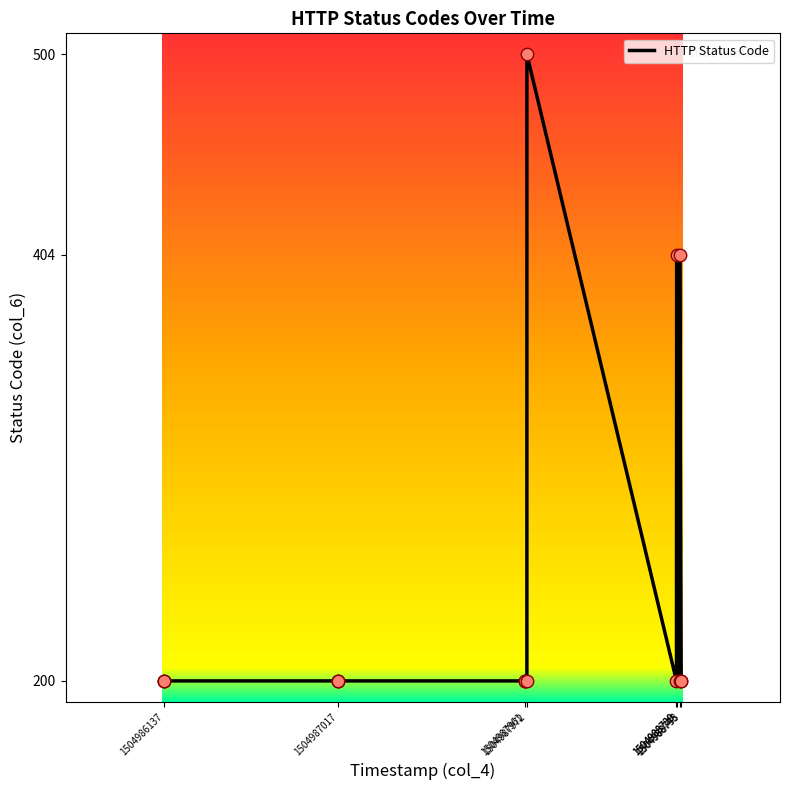

Approximately how many times larger is the value at 1504987017 compared to 1504986137?

1.0